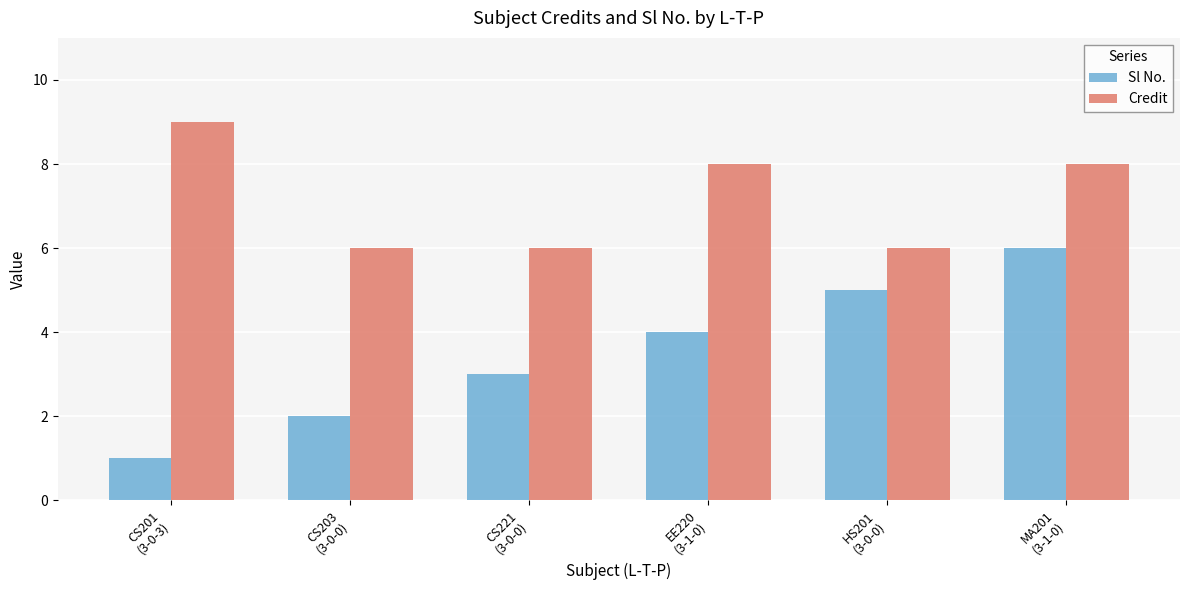

The value of Credit at CS203
(3-0-0) is 6. True or false?

True